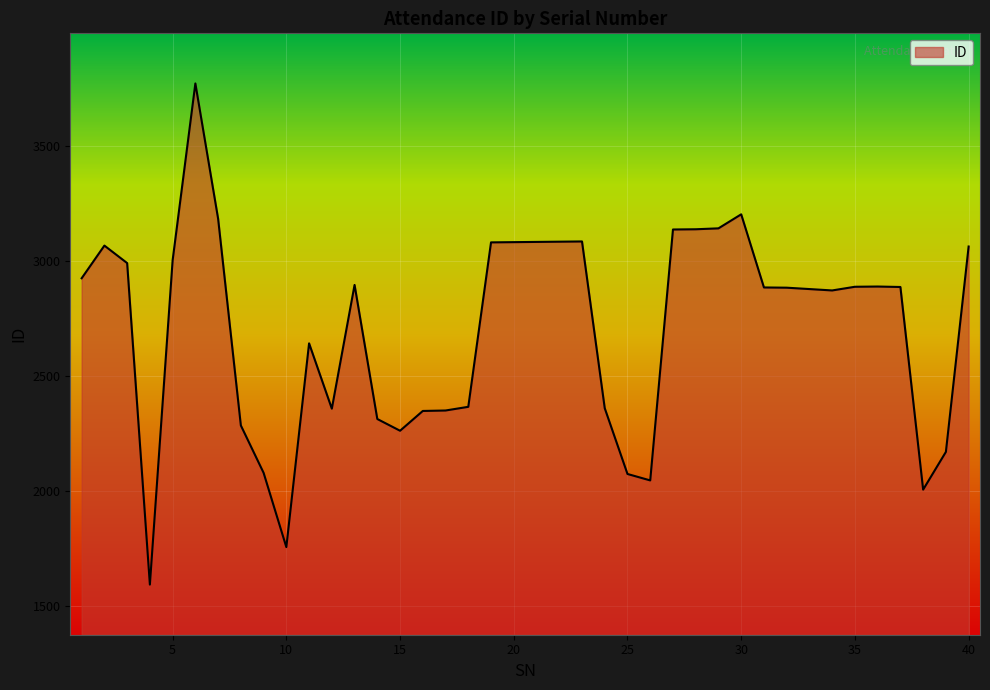

What is the minimum value shown in the chart?

1595